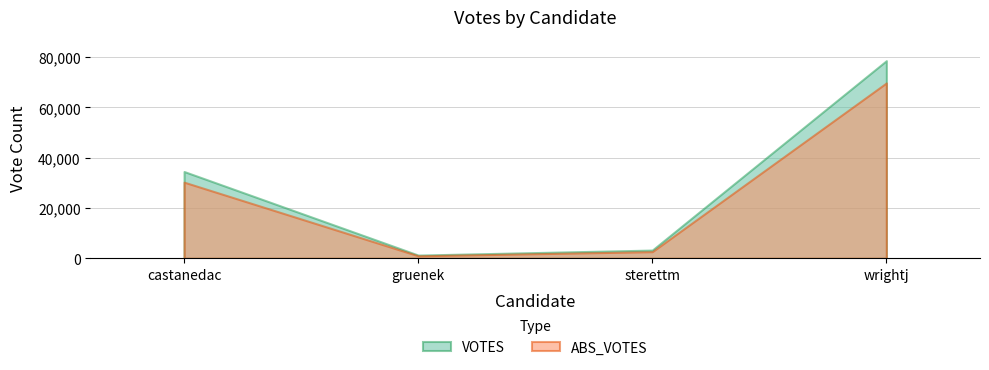

How many series are shown in this chart?

2